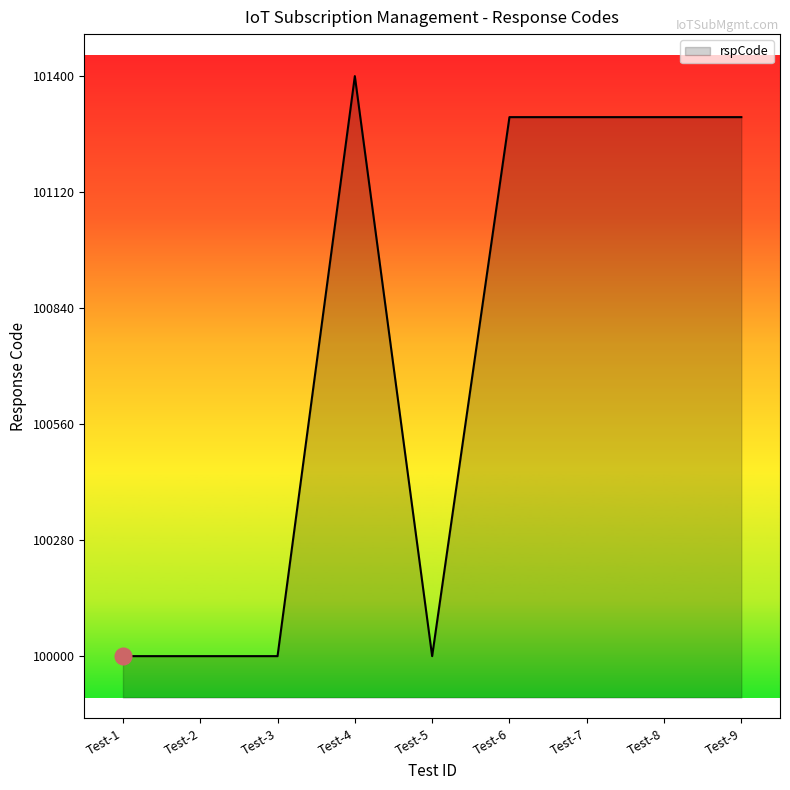

What is the average value?

100734